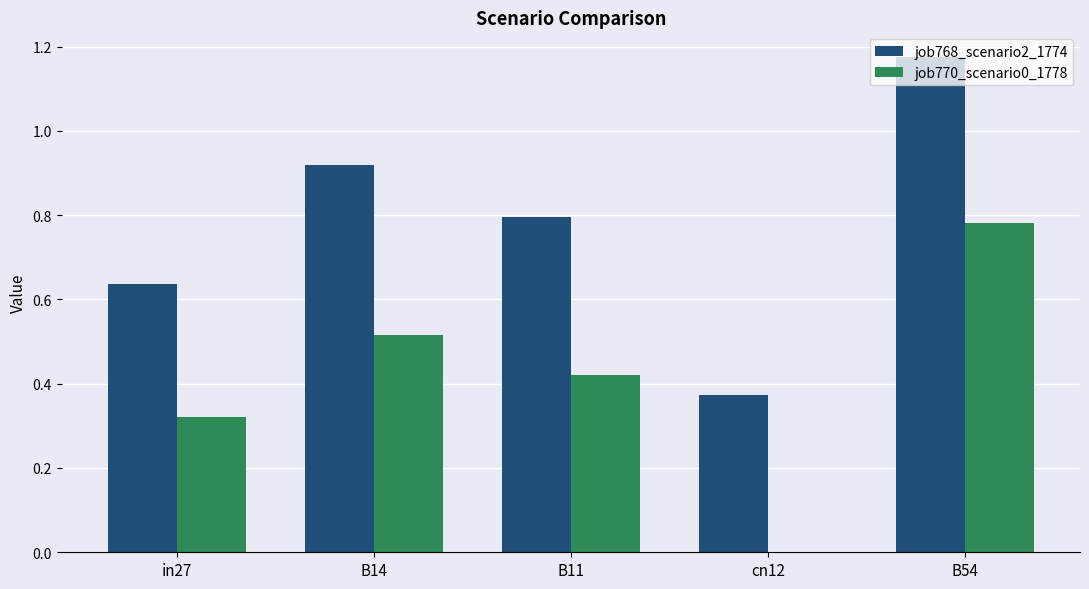

Between in27 and B11, which series saw the biggest shift?

job768_scenario2_1774